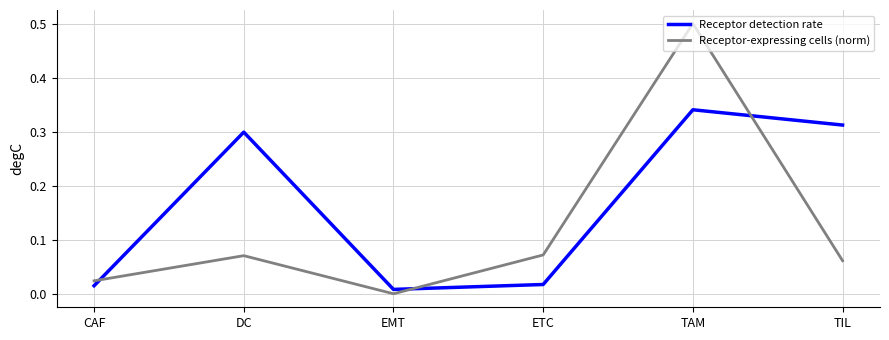

What position from the right is TIL?

1